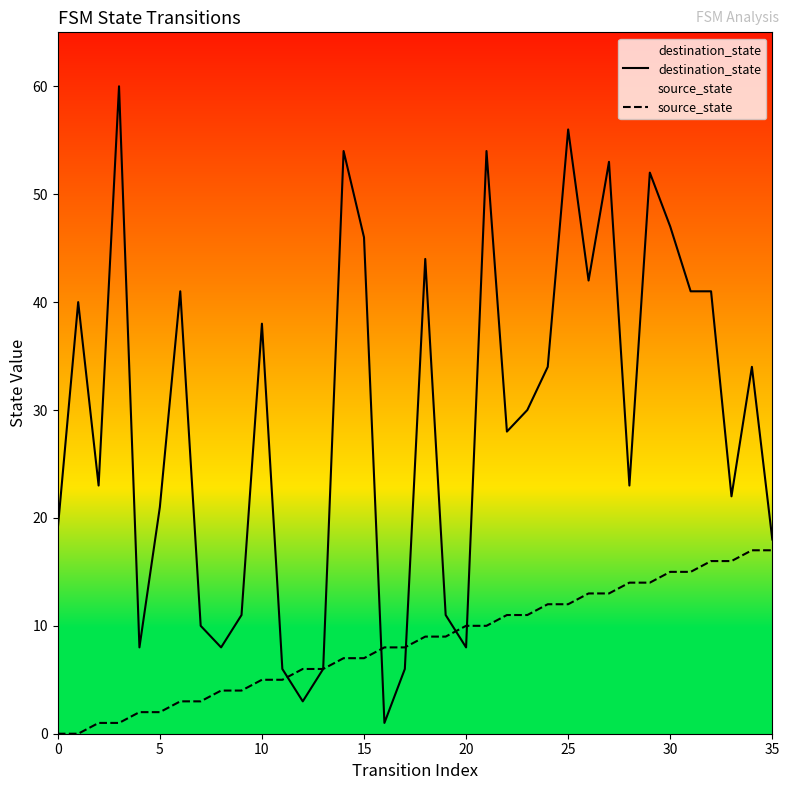

Rank the series by their average value, from lowest to highest.

source_state, destination_state